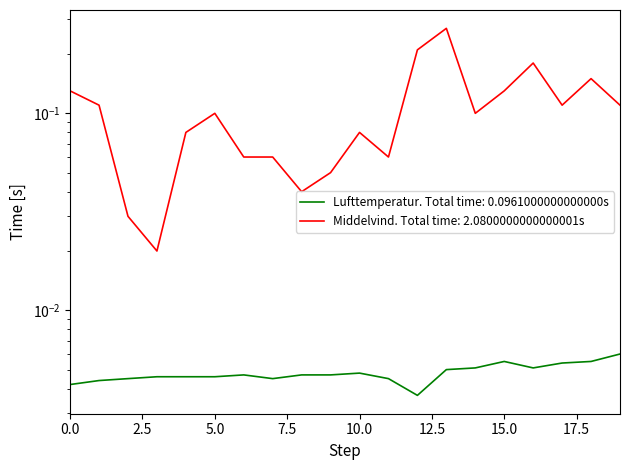

Which series has the largest total across all categories?

Middelvind